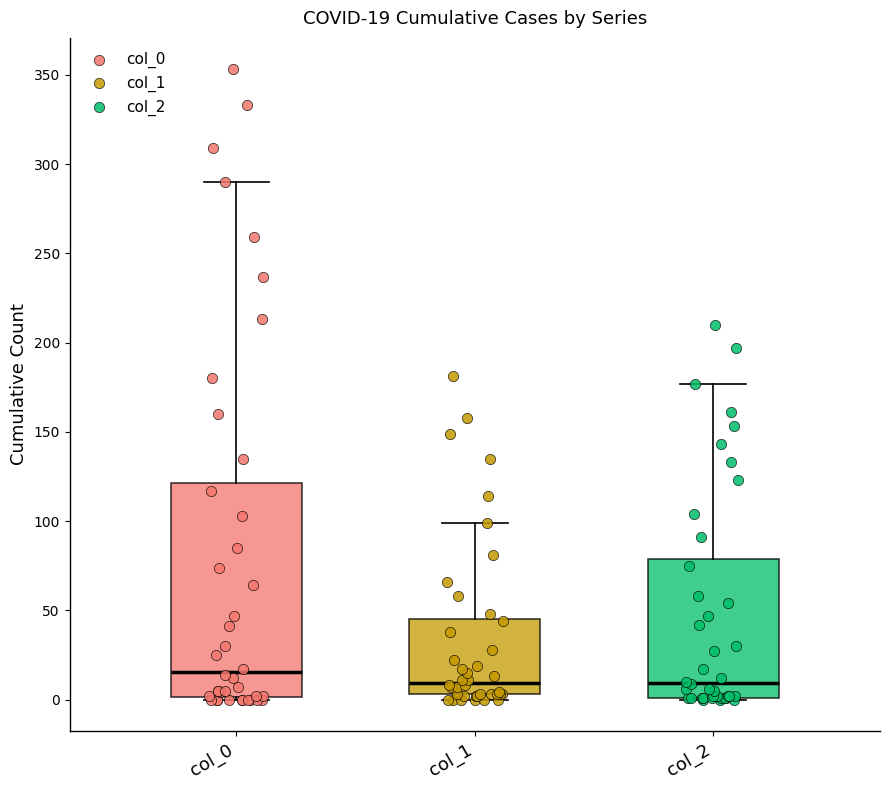

Which box is the tallest, from its lower edge to its upper edge?

col_0